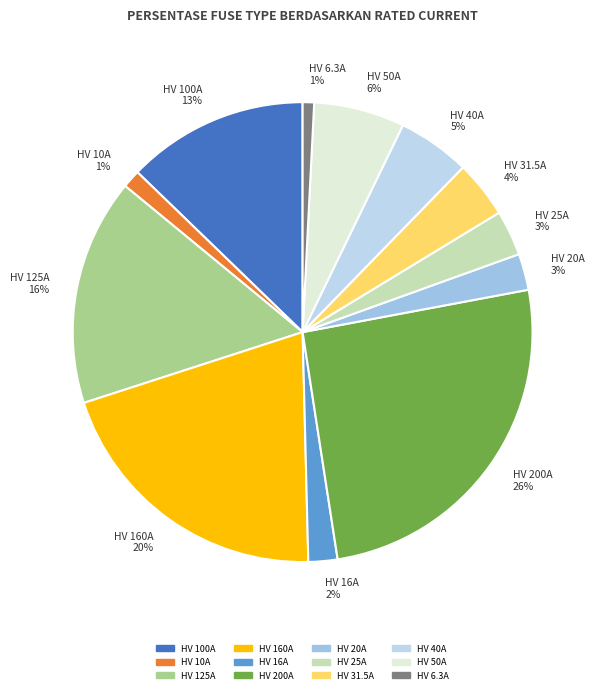

True or false: HV 125A accounts for 26% of the total.

False